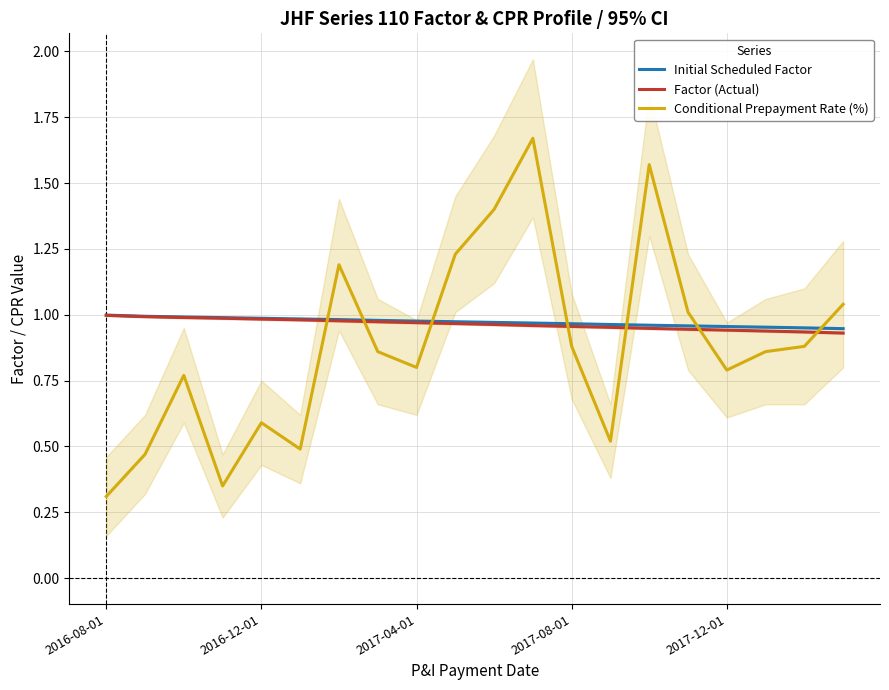

Which series has the largest total across all categories?

Initial Scheduled Factor